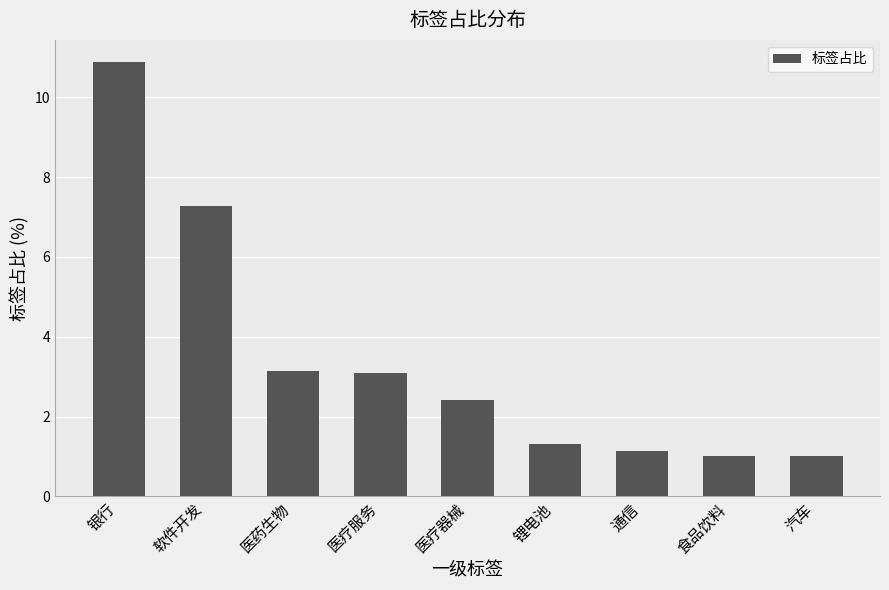

Which has a higher value, 锂电池 or 通信?

锂电池